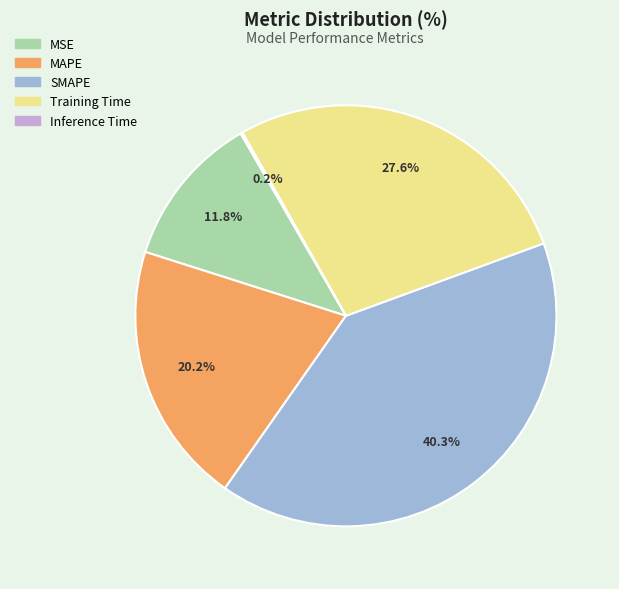

Which has a higher value, Training Time or MAPE?

Training Time